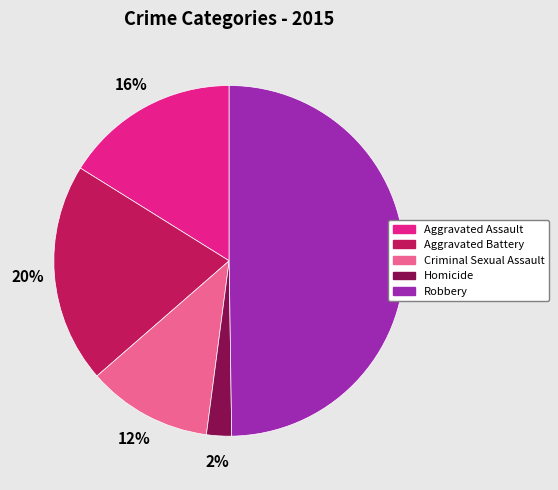

Is it true that Robbery is 44% of the pie?

False